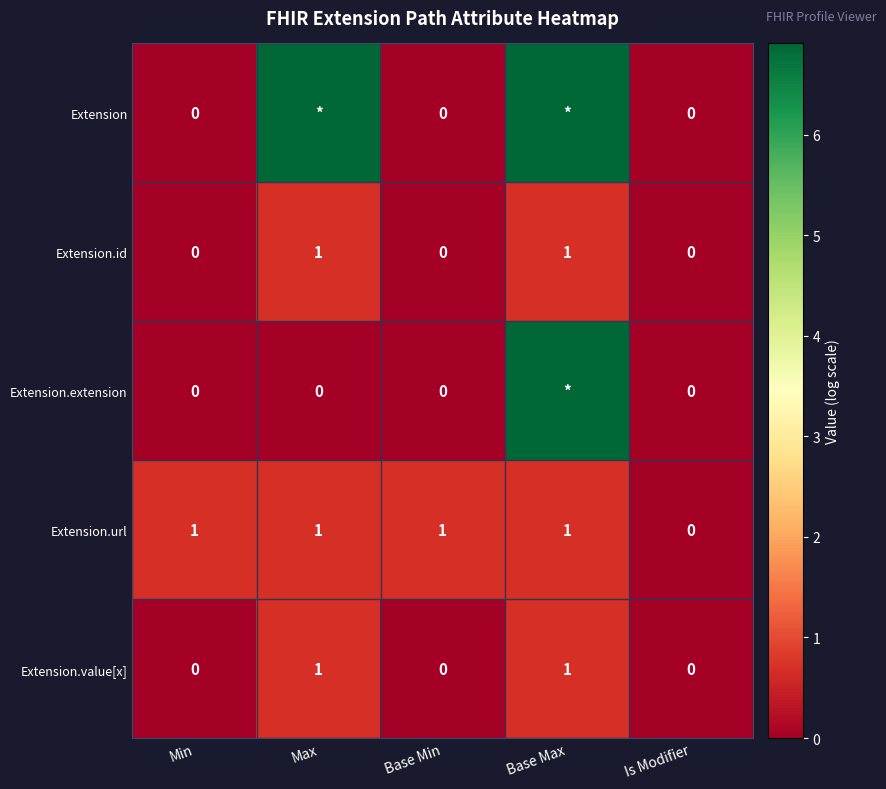

Where is Extension.url nearest to the value 0?

Is Modifier